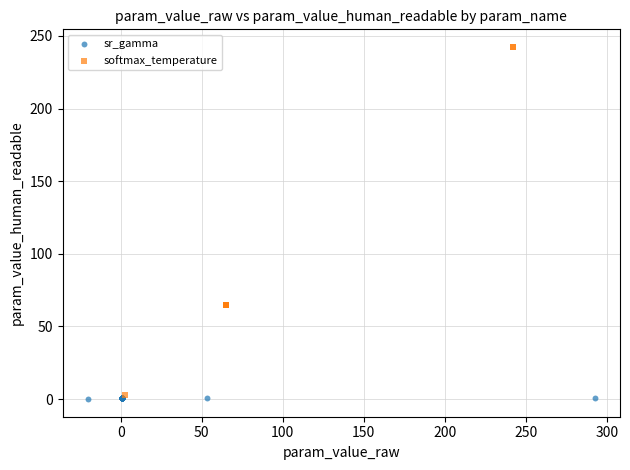

Which series reaches the maximum Y coordinate?

softmax_temperature